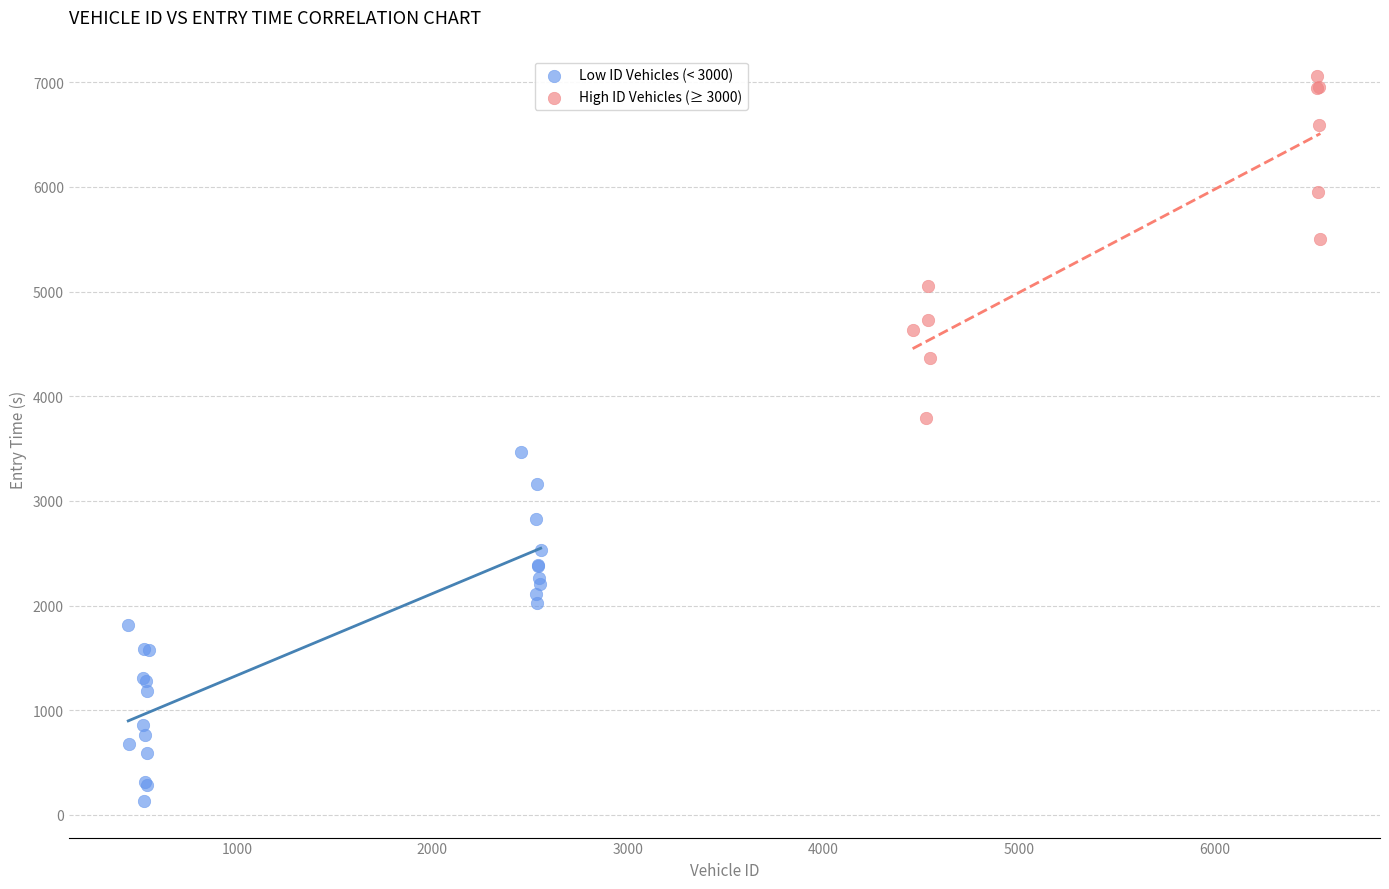

Which series reaches the minimum Y coordinate?

Low ID Vehicles (< 3000)